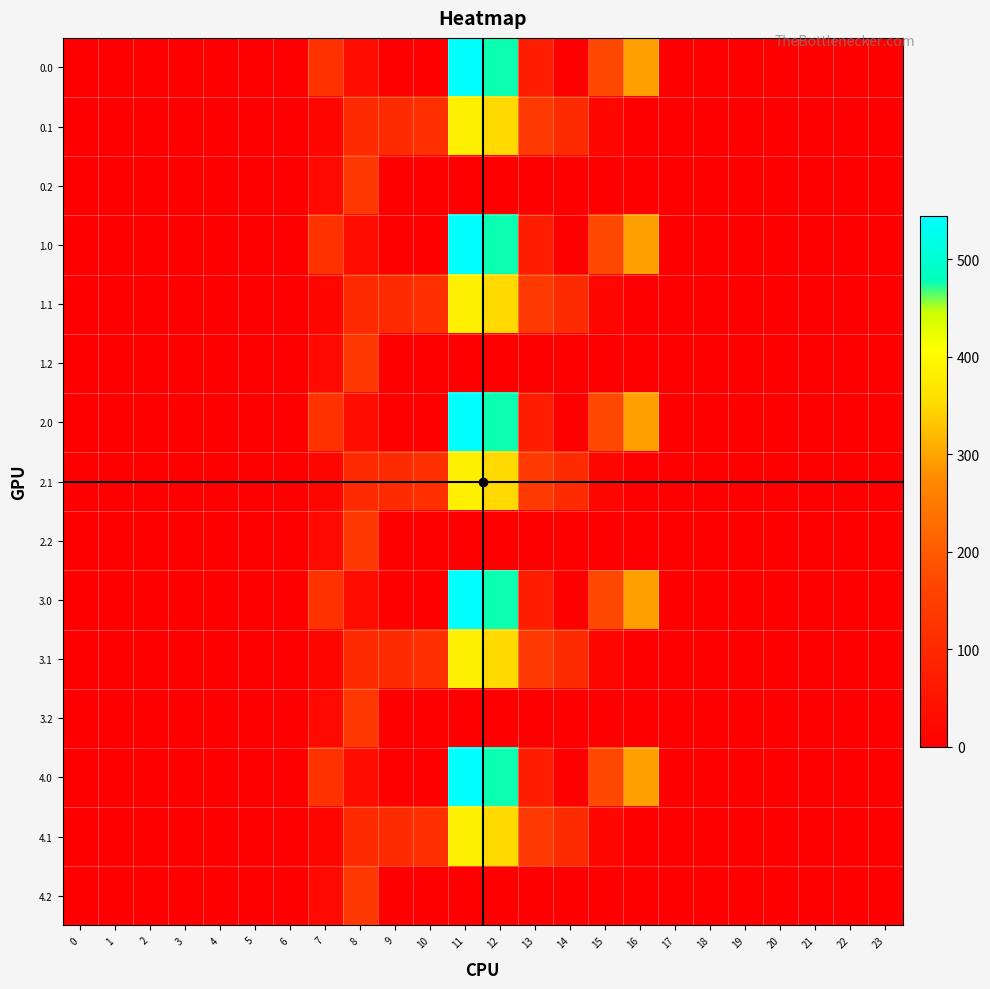

What is the maximum value shown in the chart?

544.3